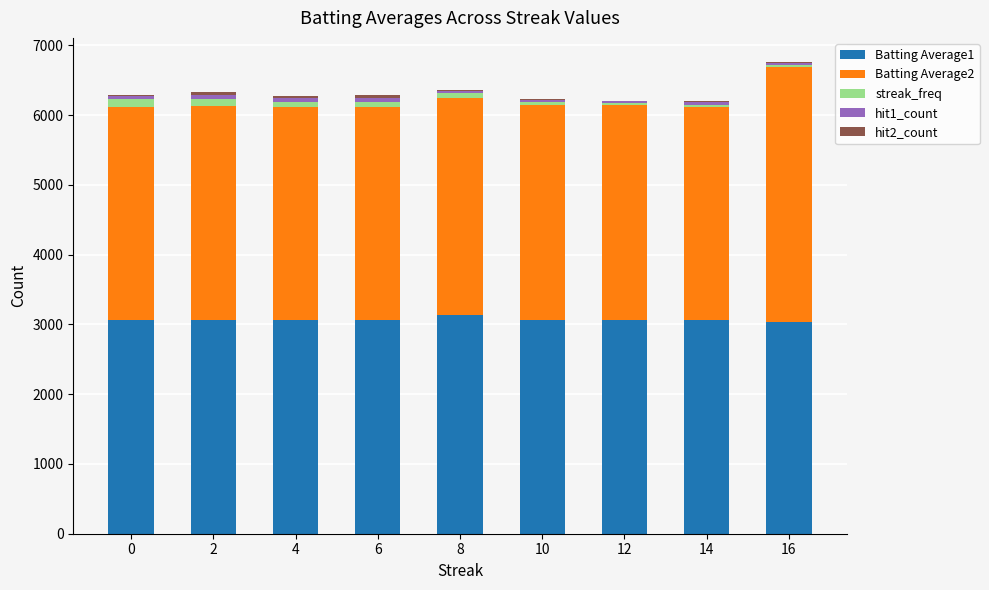

What is the difference between the second highest and minimum values in the hit2_count series?

24